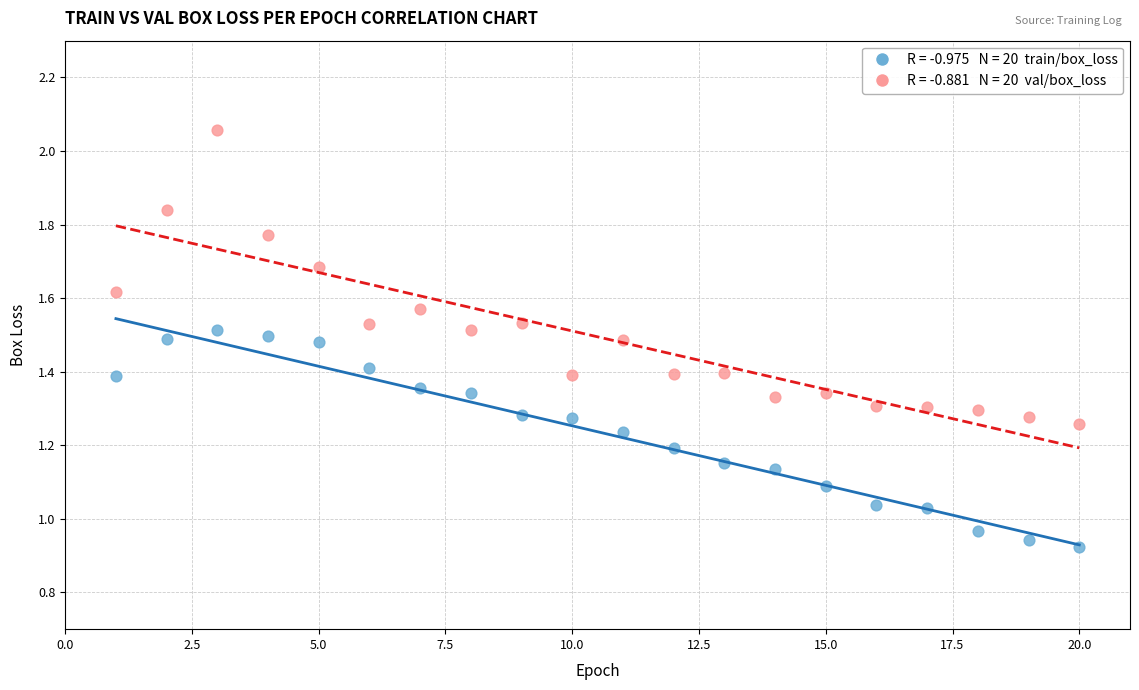

Across all data points, what is the range of X values (max minus min)?

19.0